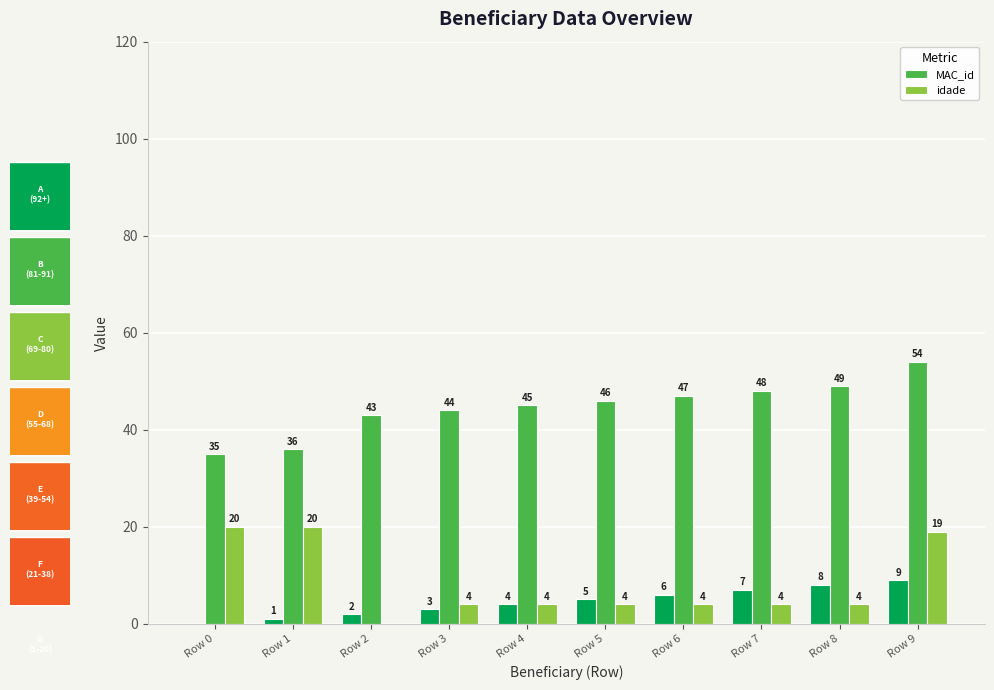

Reading right to left, list all the values displayed in this chart.

MAC_id: 54	49	48	47	46	45	44	43	36	35
idade: 19	4	4	4	4	4	4	0	20	20